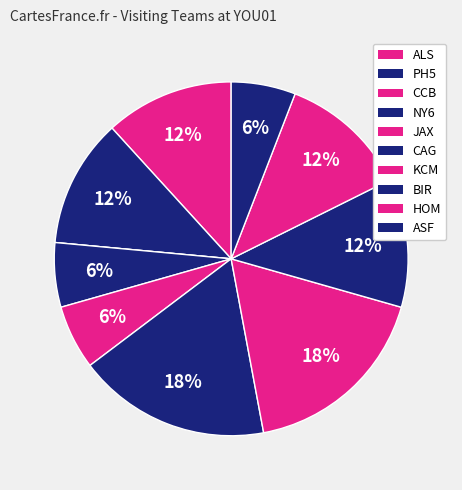

What portion of the pie excludes PH5?

88.2%